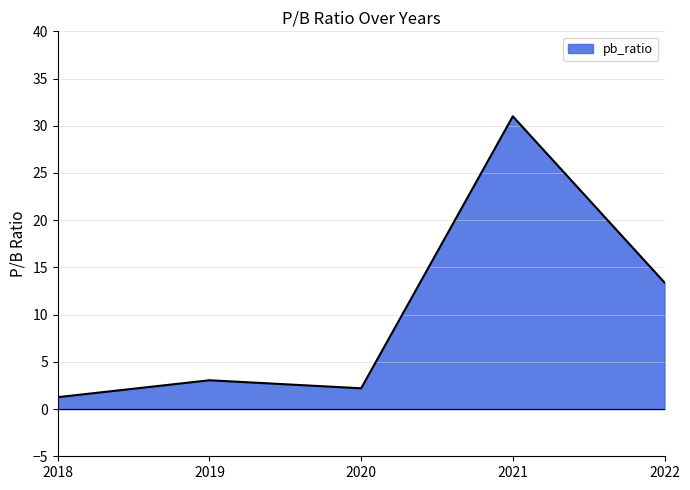

How many values exceed 3?

3